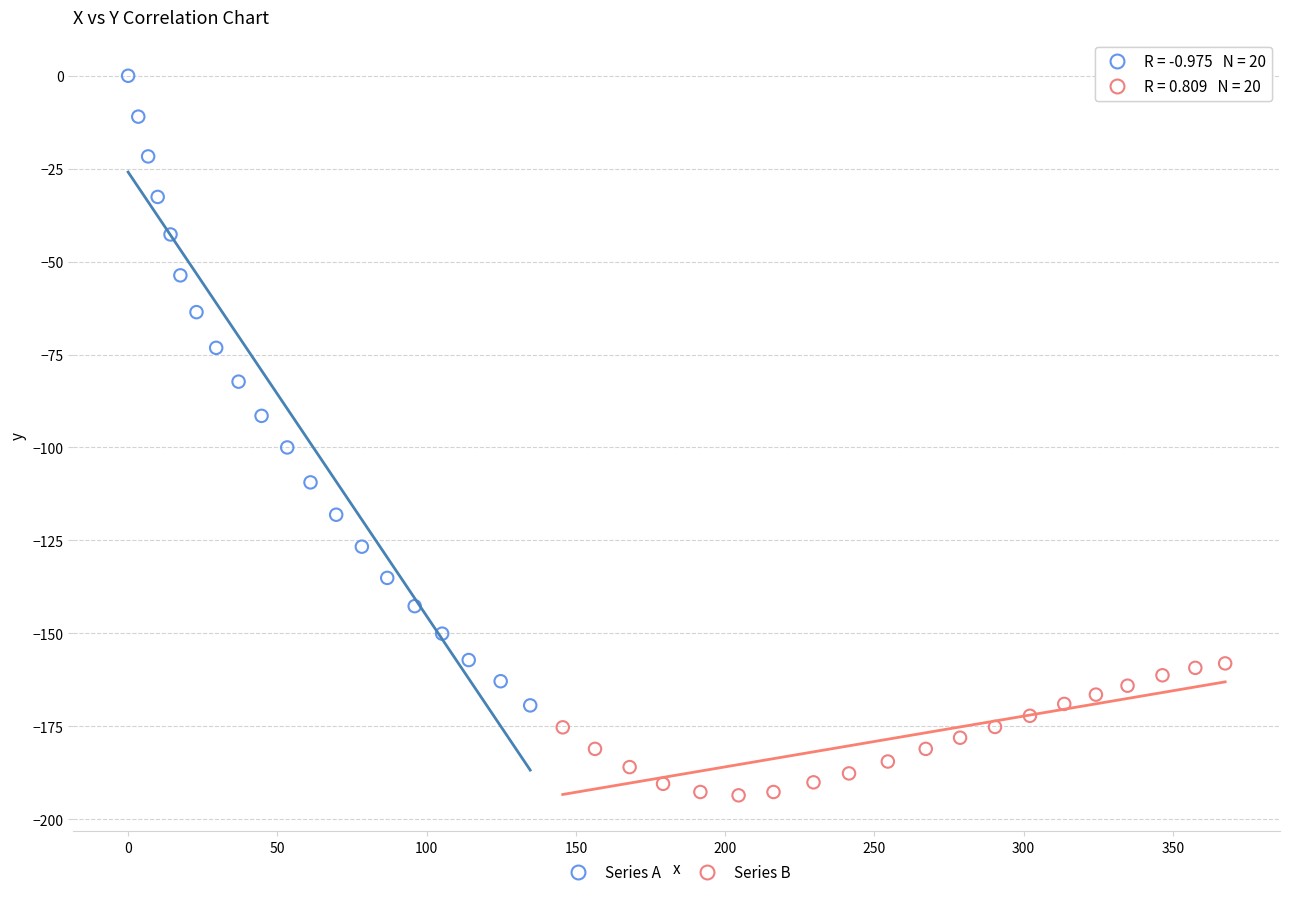

Which series reaches the maximum Y coordinate?

Series A